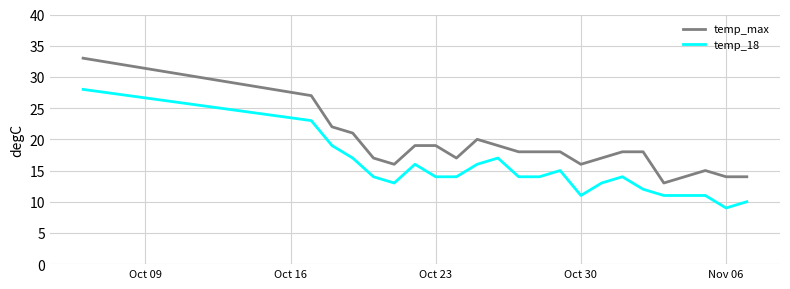

Reading left to right, what are all the values shown in this chart?

temp_max: 33	27	22	21	17	16	19	19	17	20	19	18	18	18	16	17	18	18	13	15	14	14
temp_18: 28	23	19	17	14	13	16	14	14	16	17	14	14	15	11	13	14	12	11	11	9	10